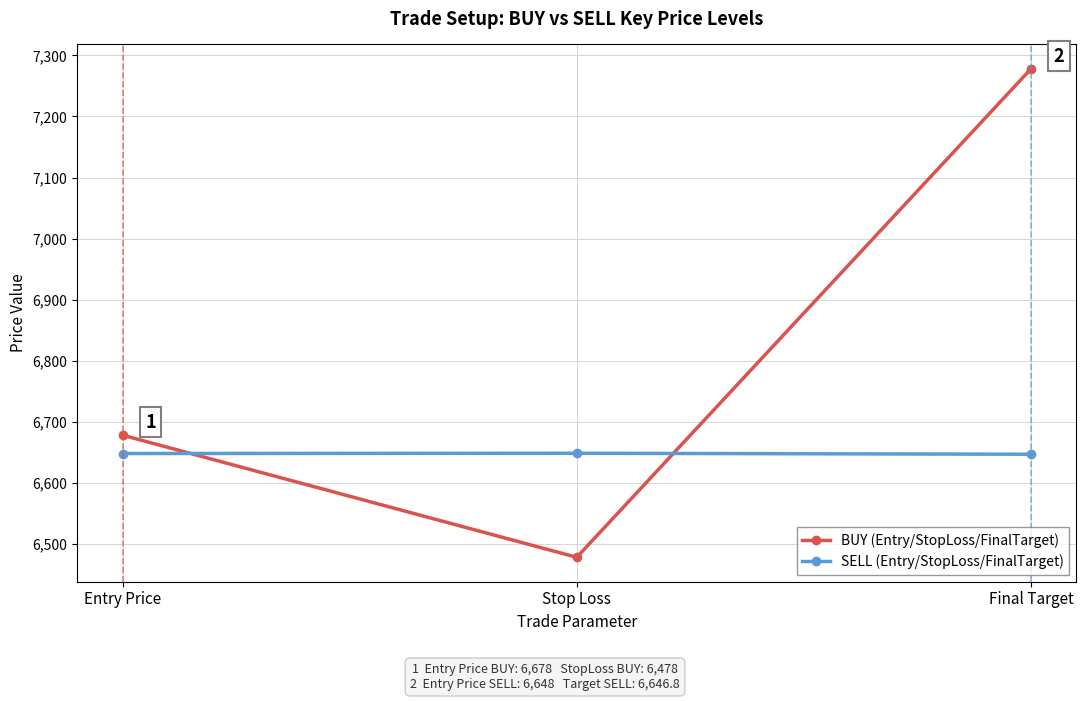

How many lines are shown in the chart?

2